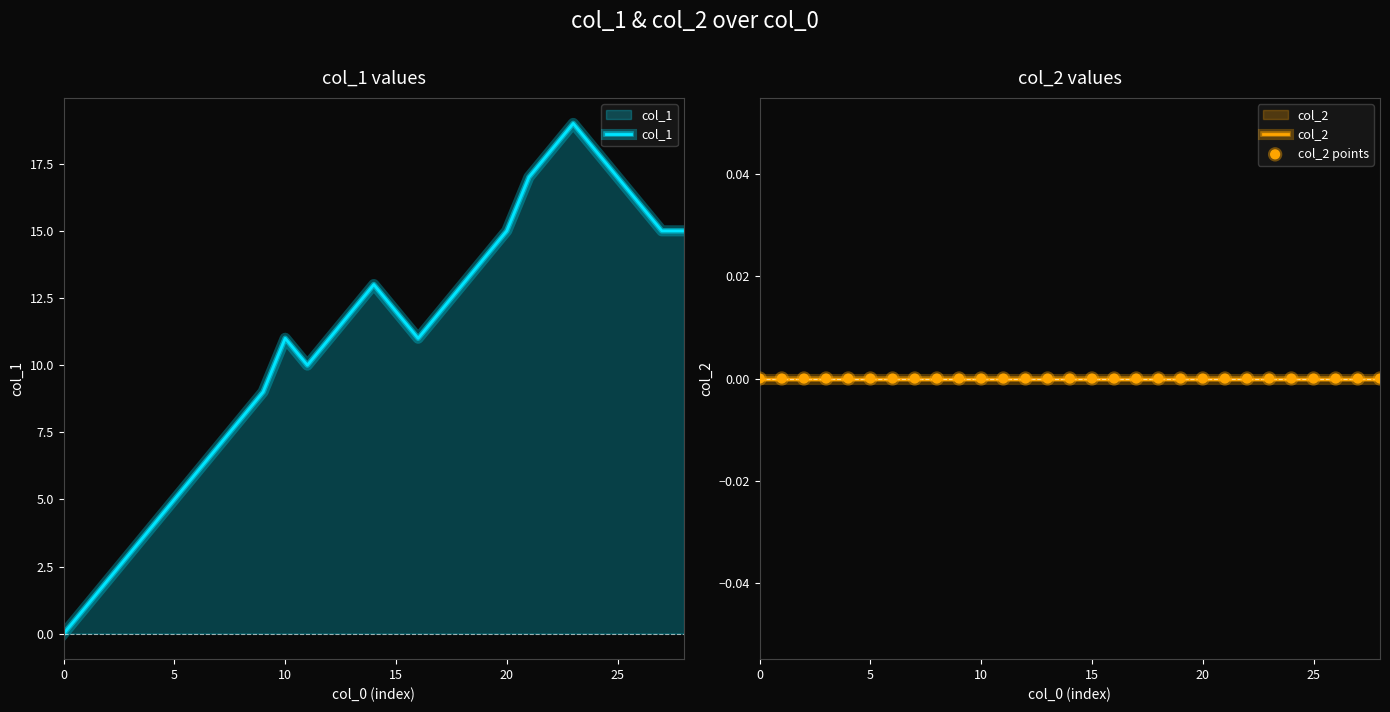

Which series has the largest total across all categories?

col_1